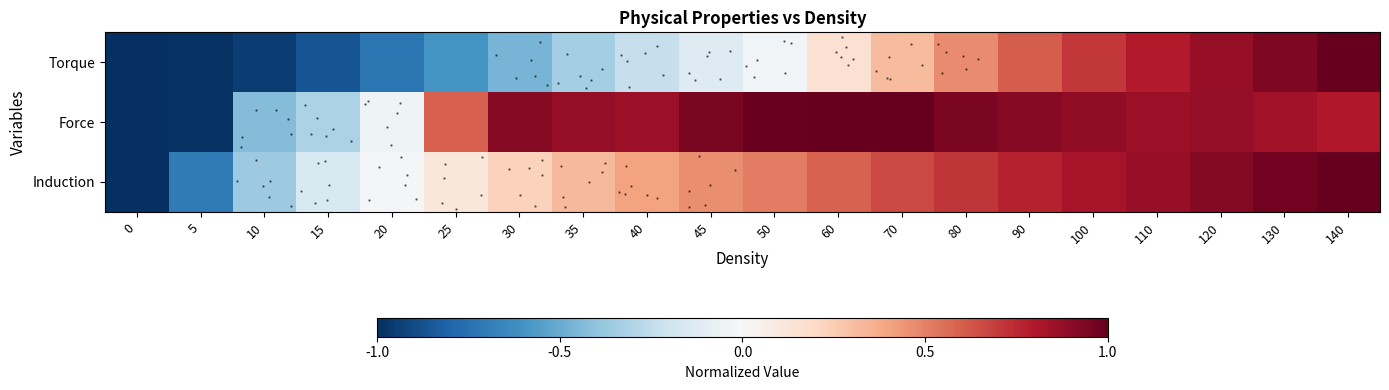

What value does the Torque series have at 120?

0.9